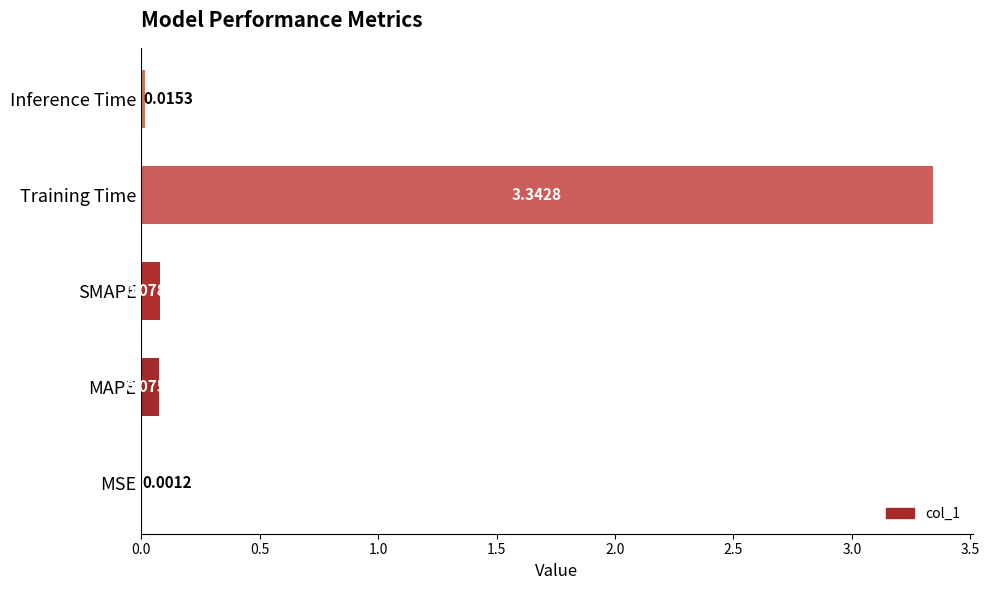

At which category does the chart reach its peak across all series?

Training Time